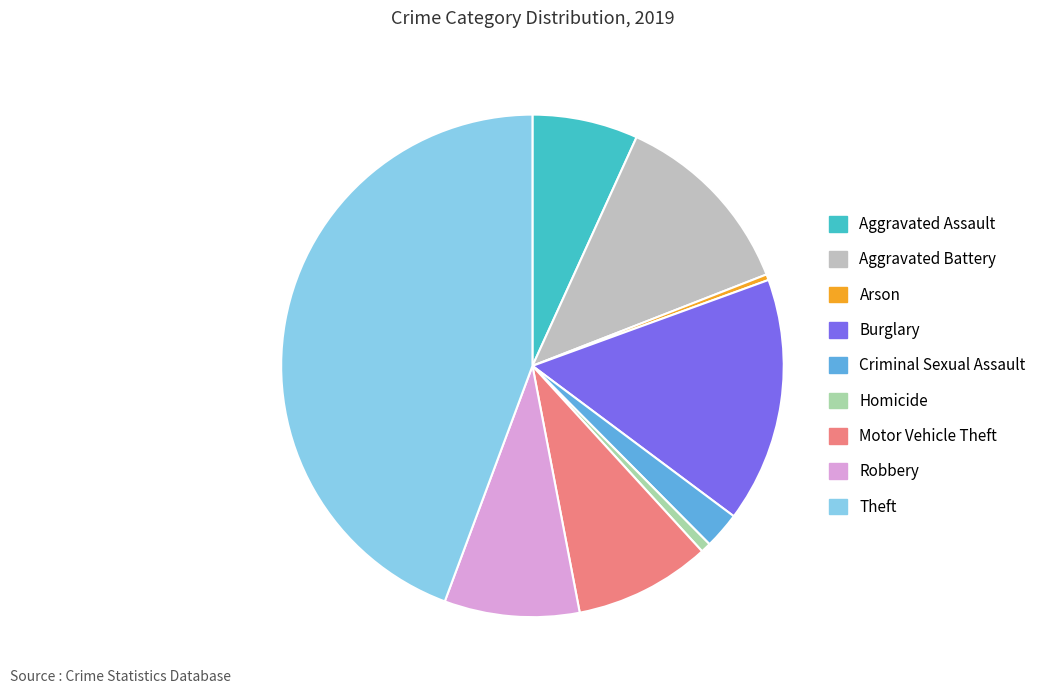

Which category has the biggest portion of the pie?

Theft